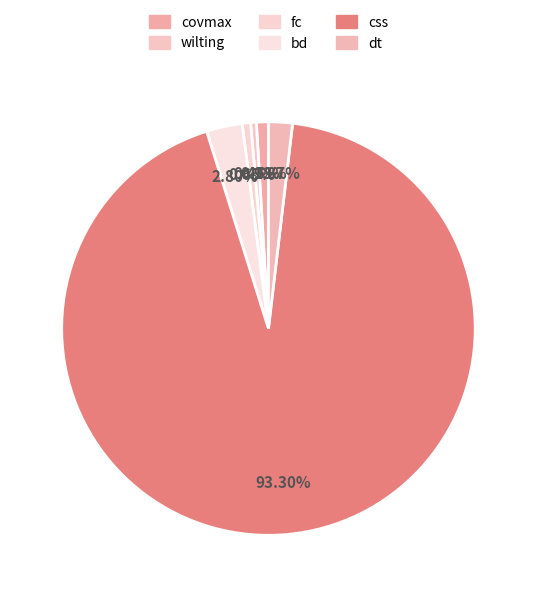

How many segments does this pie chart have?

6